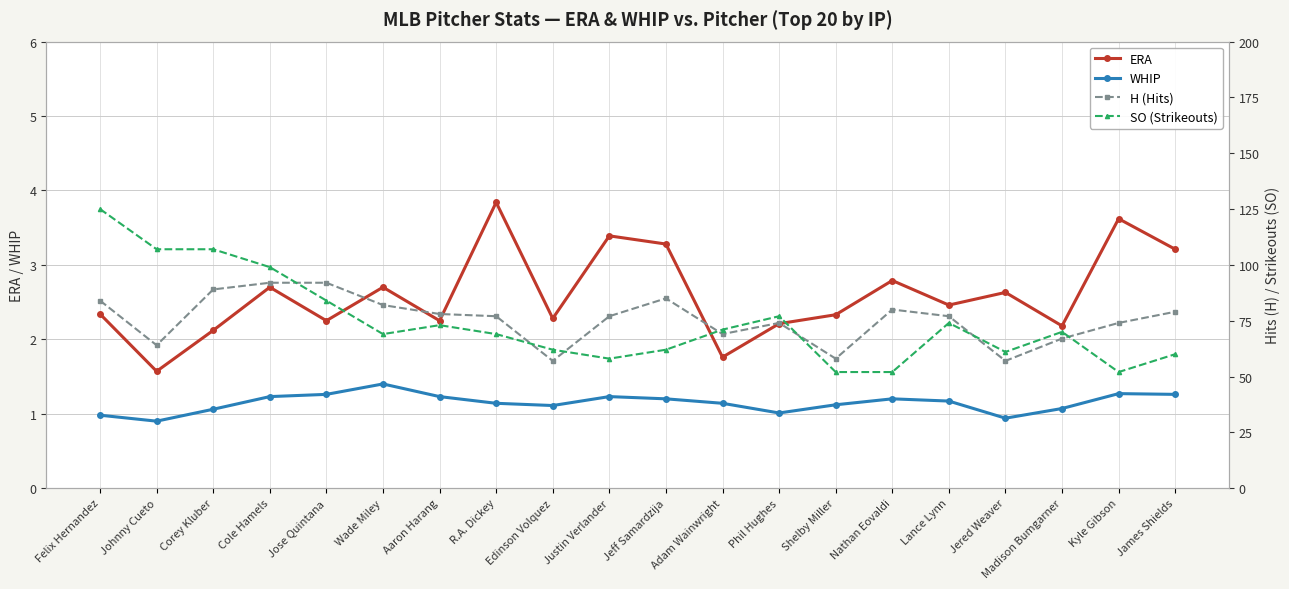

Reading left to right, what are all the values shown in this chart?

ERA: Felix Hernandez=2.3	Johnny Cueto=1.6	Corey Kluber=2.1	Cole Hamels=2.7	Jose Quintana=2.2	Wade Miley=2.7	Aaron Harang=2.2	R.A. Dickey=3.8	Edinson Volquez=2.3	Justin Verlander=3.4	Jeff Samardzija=3.3	Adam Wainwright=1.8	Phil Hughes=2.2	Shelby Miller=2.3	Nathan Eovaldi=2.8	Lance Lynn=2.5	Jered Weaver=2.6	Madison Bumgarner=2.2	Kyle Gibson=3.6	James Shields=3.2
WHIP: Felix Hernandez=1.0	Johnny Cueto=0.9	Corey Kluber=1.1	Cole Hamels=1.2	Jose Quintana=1.3	Wade Miley=1.4	Aaron Harang=1.2	R.A. Dickey=1.1	Edinson Volquez=1.1	Justin Verlander=1.2	Jeff Samardzija=1.2	Adam Wainwright=1.1	Phil Hughes=1.0	Shelby Miller=1.1	Nathan Eovaldi=1.2	Lance Lynn=1.2	Jered Weaver=0.9	Madison Bumgarner=1.1	Kyle Gibson=1.3	James Shields=1.3
H (Hits): Felix Hernandez=84.0	Johnny Cueto=64.0	Corey Kluber=89.0	Cole Hamels=92.0	Jose Quintana=92.0	Wade Miley=82.0	Aaron Harang=78.0	R.A. Dickey=77.0	Edinson Volquez=57.0	Justin Verlander=77.0	Jeff Samardzija=85.0	Adam Wainwright=69.0	Phil Hughes=74.0	Shelby Miller=58.0	Nathan Eovaldi=80.0	Lance Lynn=77.0	Jered Weaver=57.0	Madison Bumgarner=67.0	Kyle Gibson=74.0	James Shields=79.0
SO (Strikeouts): Felix Hernandez=125.0	Johnny Cueto=107.0	Corey Kluber=107.0	Cole Hamels=99.0	Jose Quintana=84.0	Wade Miley=69.0	Aaron Harang=73.0	R.A. Dickey=69.0	Edinson Volquez=62.0	Justin Verlander=58.0	Jeff Samardzija=62.0	Adam Wainwright=71.0	Phil Hughes=77.0	Shelby Miller=52.0	Nathan Eovaldi=52.0	Lance Lynn=74.0	Jered Weaver=61.0	Madison Bumgarner=70.0	Kyle Gibson=52.0	James Shields=60.0